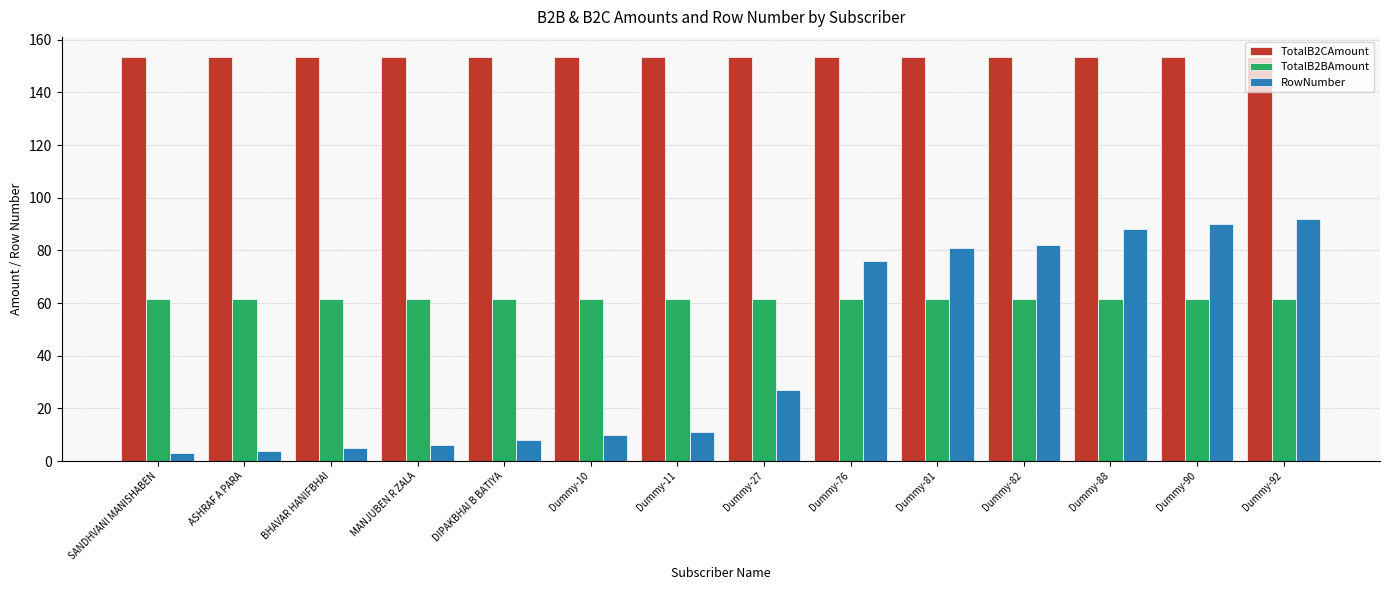

At BHAVAR HANIFBHAI, list the series in order from smallest to largest.

RowNumber, TotalB2BAmount, TotalB2CAmount